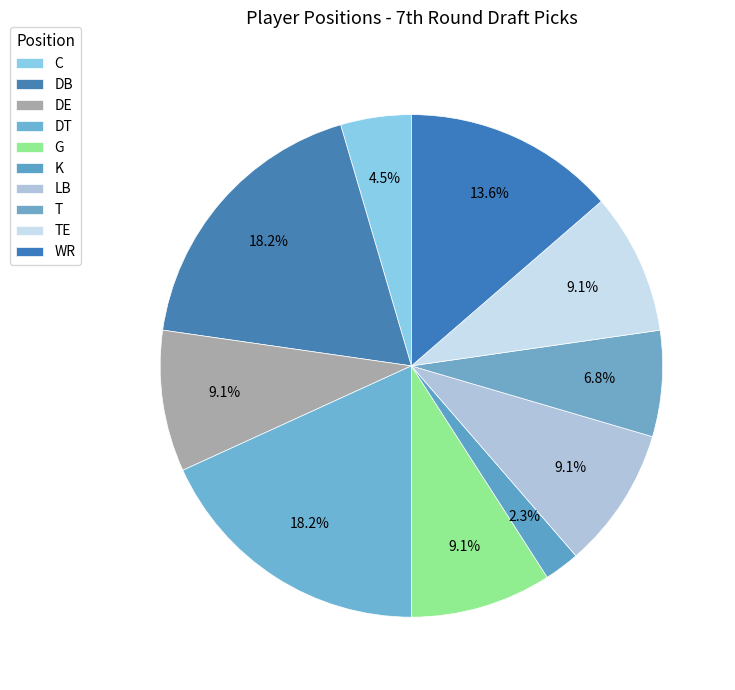

To the nearest percent, what is the difference between the DE and DB slice percentages?

9%